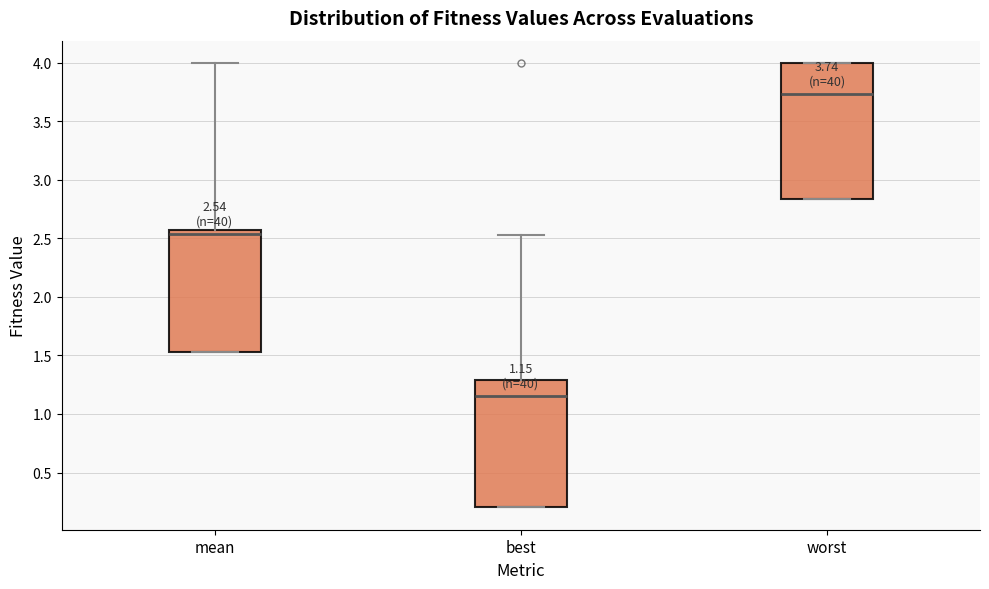

Which box has the highest median line?

worst